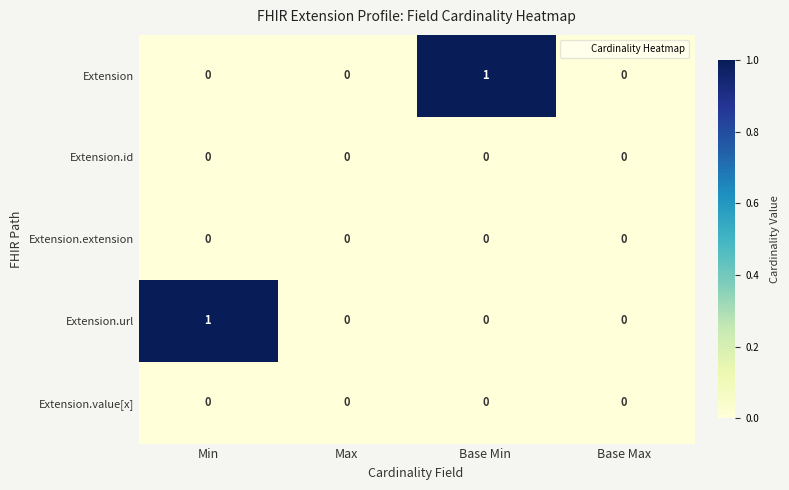

Reading left to right, transcribe all the data shown in this chart.

Extension: Min=0	Max=0	Base Min=1	Base Max=0
Extension.id: Min=0	Max=0	Base Min=0	Base Max=0
Extension.extension: Min=0	Max=0	Base Min=0	Base Max=0
Extension.url: Min=1	Max=0	Base Min=0	Base Max=0
Extension.value[x]: Min=0	Max=0	Base Min=0	Base Max=0